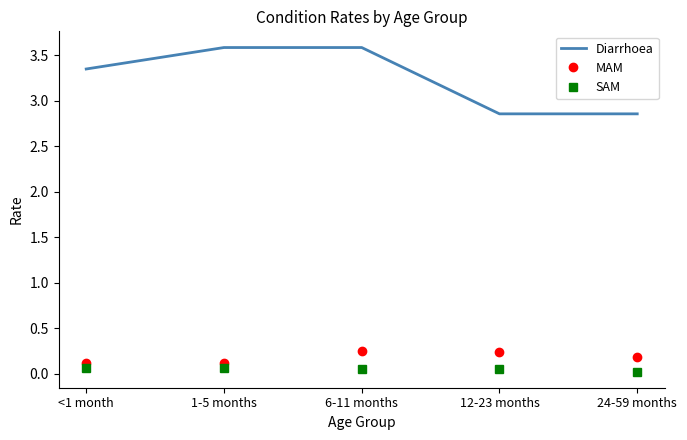

What position from the right is 6-11 months?

3